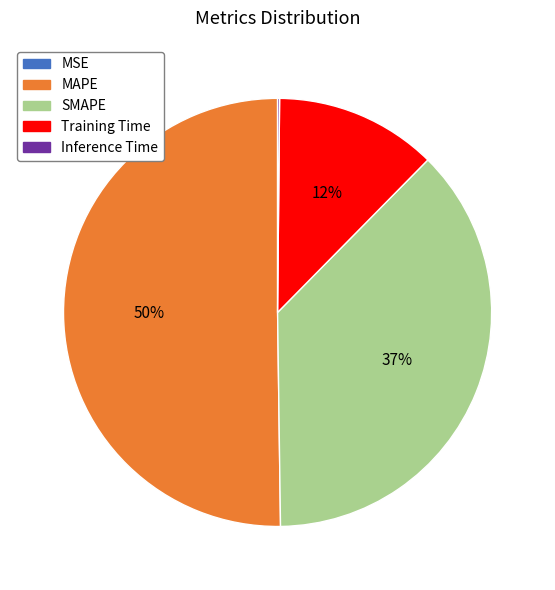

To the nearest percent, what is the average slice percentage?

20%